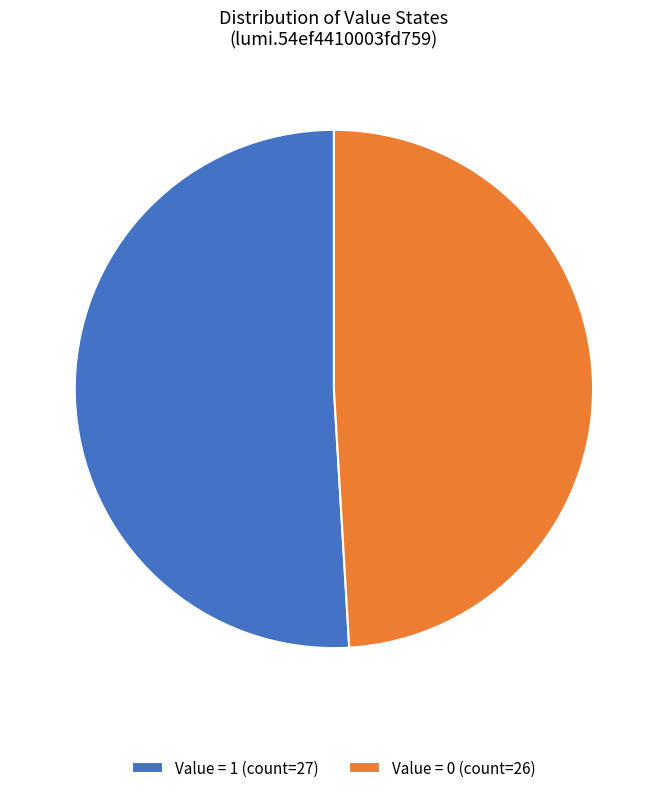

Combined, do Value = 0 (count=26) and Value = 1 (count=27) account for over 50%?

Yes